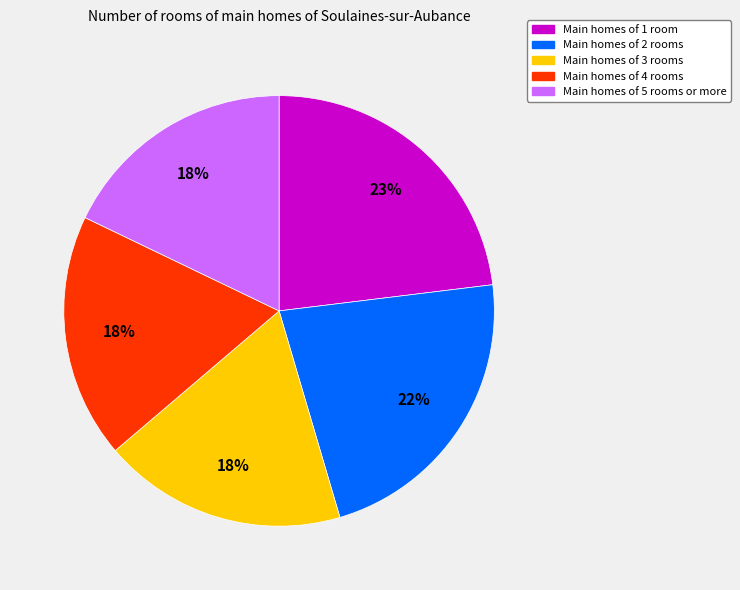

To the nearest percent, what is the difference between the largest and smallest slice percentages?

5%